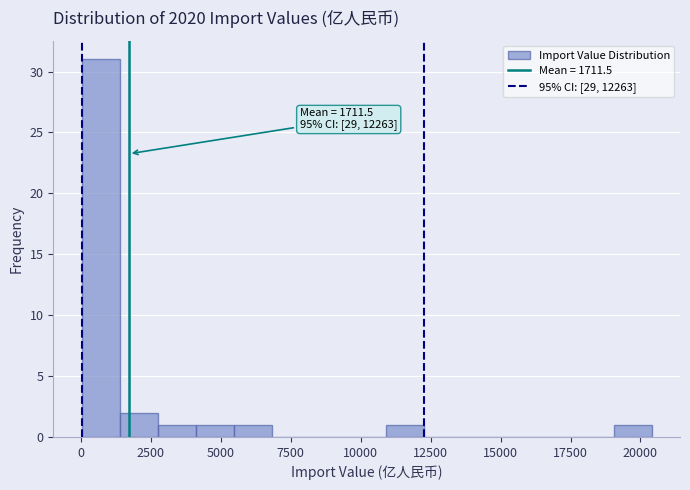

Read against the x-axis, roughly where is the centre of the tallest bar?

500